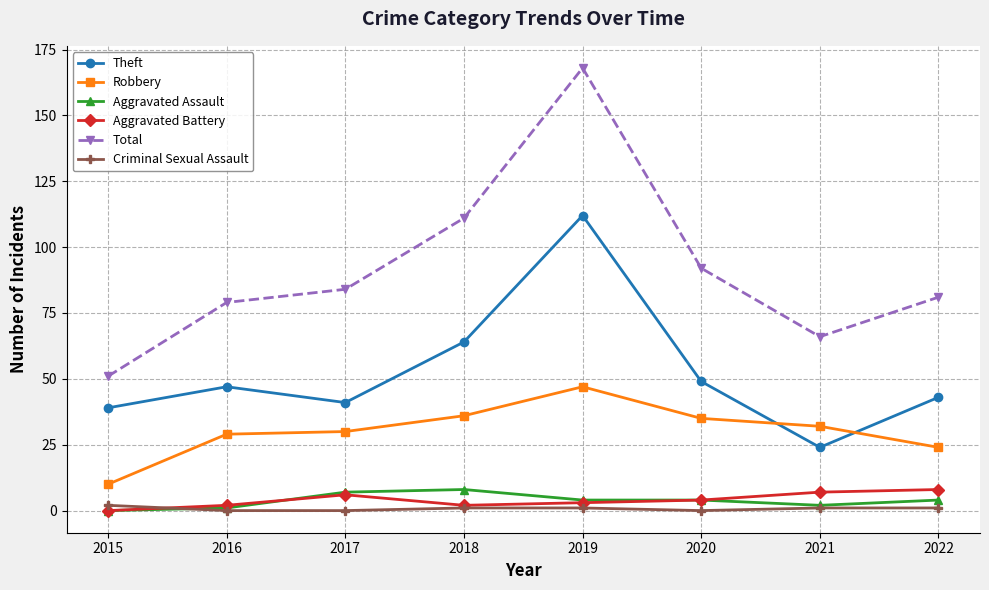

In Theft, how many points are lower than both neighbors (excluding endpoints)?

2